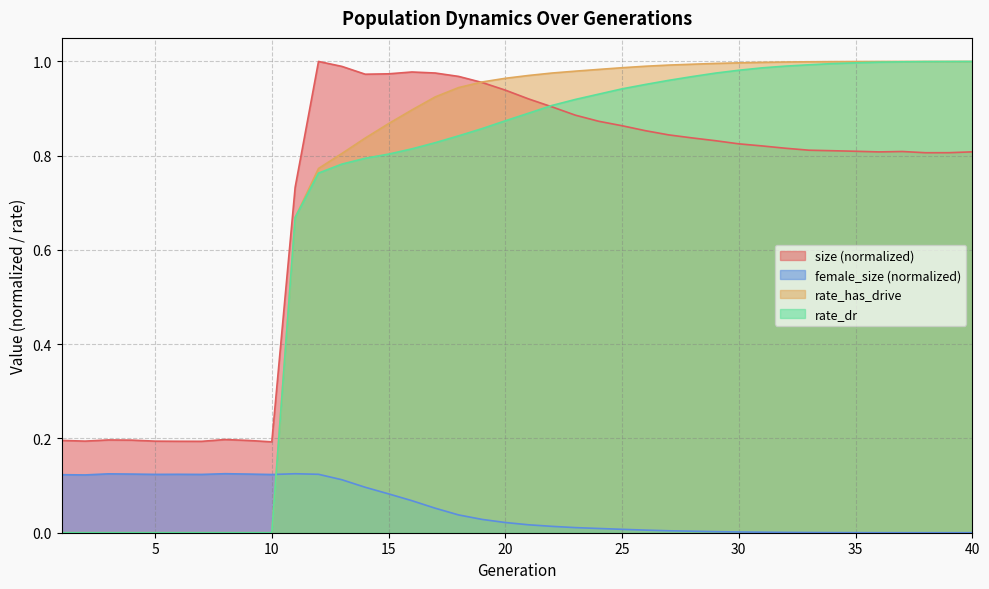

At which category is the sum across all series the highest?

37